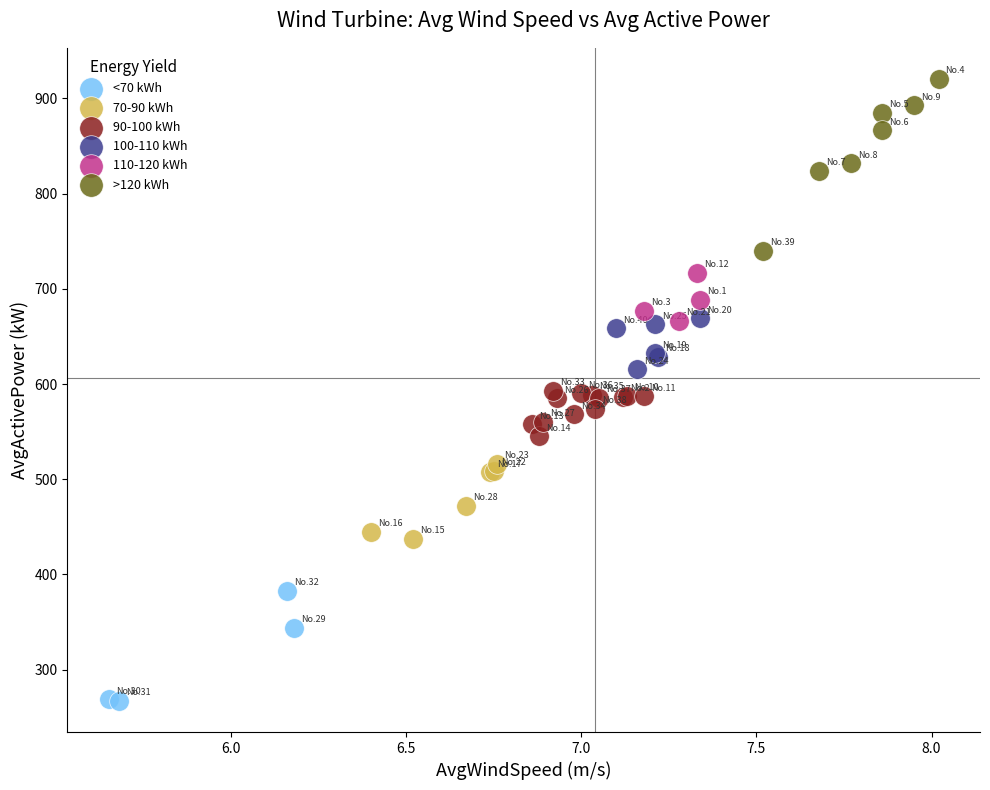

Which series reaches the maximum Y coordinate?

>120 kWh